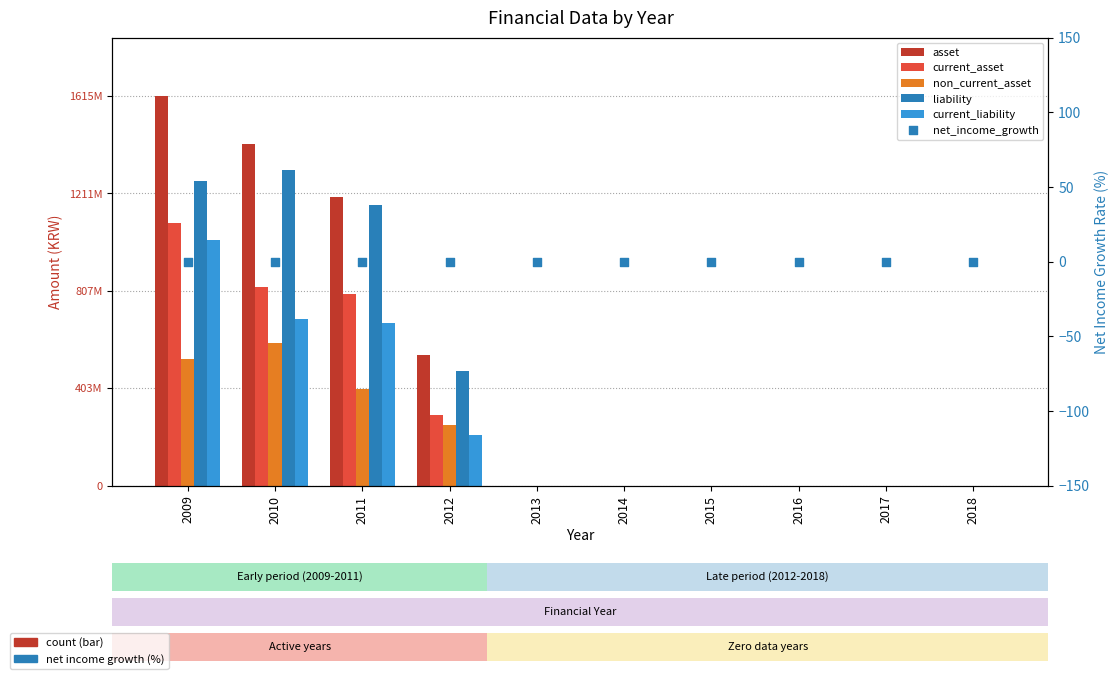

Which series has the largest total across all categories?

asset